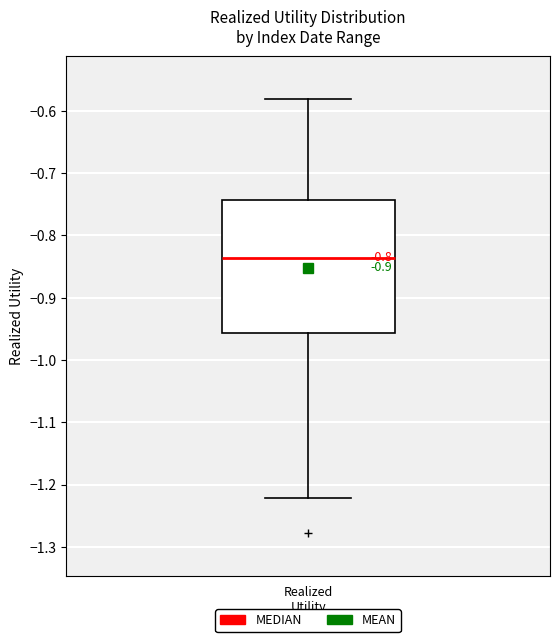

Transcribe this box plot: give where the median line is, the range the box spans, and where the two whiskers end, as read against the y-axis. The values are not printed on the chart, so give them approximately, as read against the axis.

median -0.84, box -0.96 to -0.74, whiskers -1.22 to -0.58